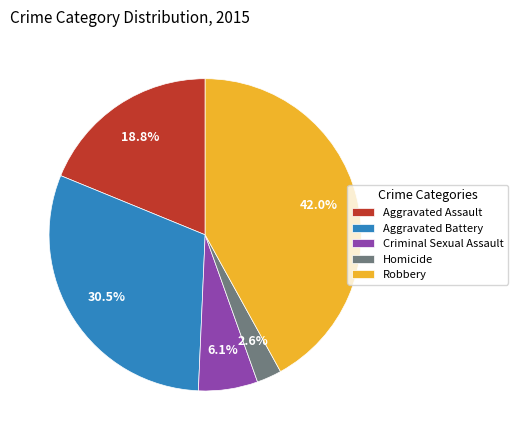

Which has a higher value, Robbery or Criminal Sexual Assault?

Robbery